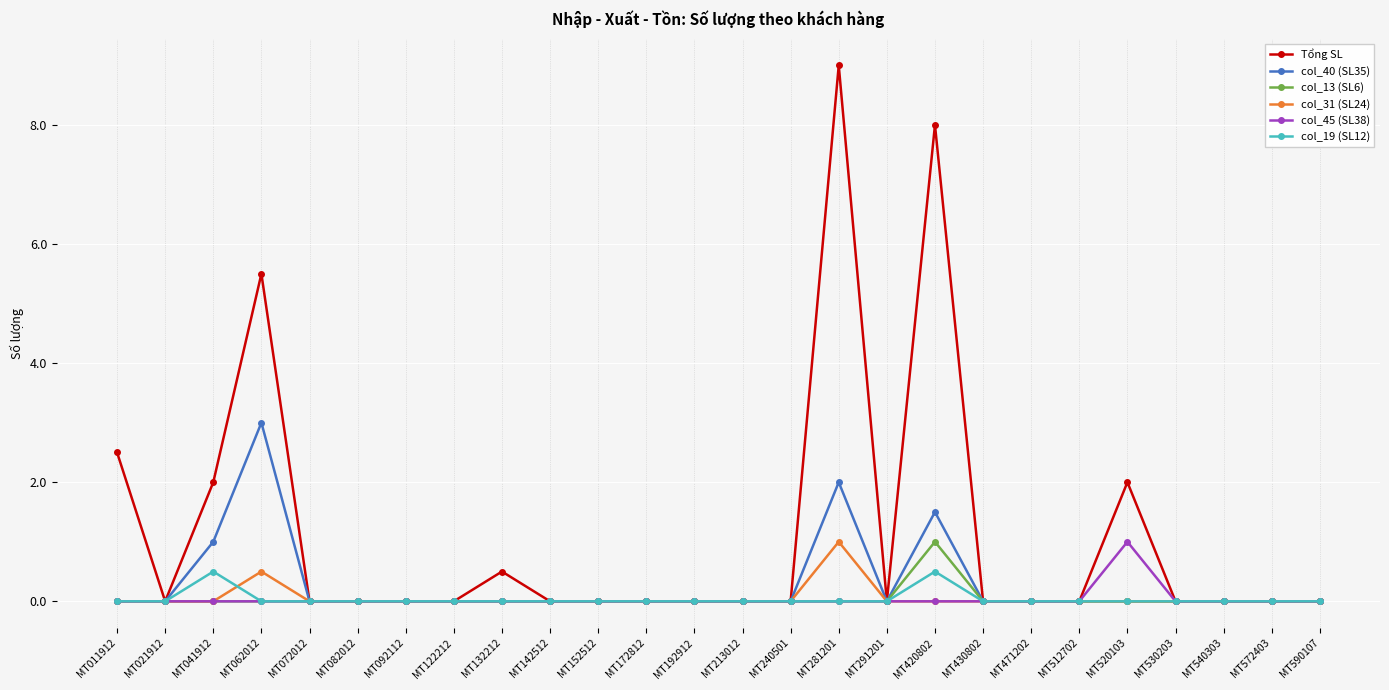

How many data points does each series have?

26